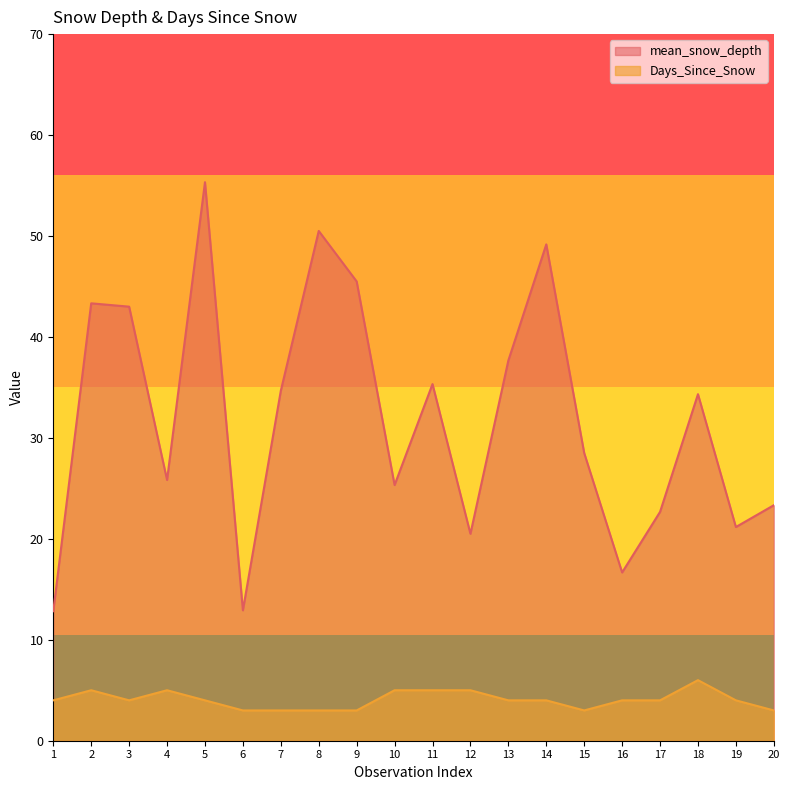

Rank the series at 4 from lowest to highest value.

Days_Since_Snow, mean_snow_depth